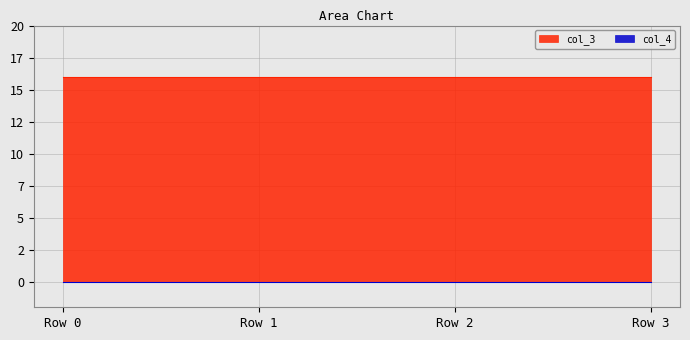

Reading left to right, what are all the values shown in this chart?

col_3: Row 0=16	Row 1=16	Row 2=16	Row 3=16
col_4: Row 0=0	Row 1=0	Row 2=0	Row 3=0